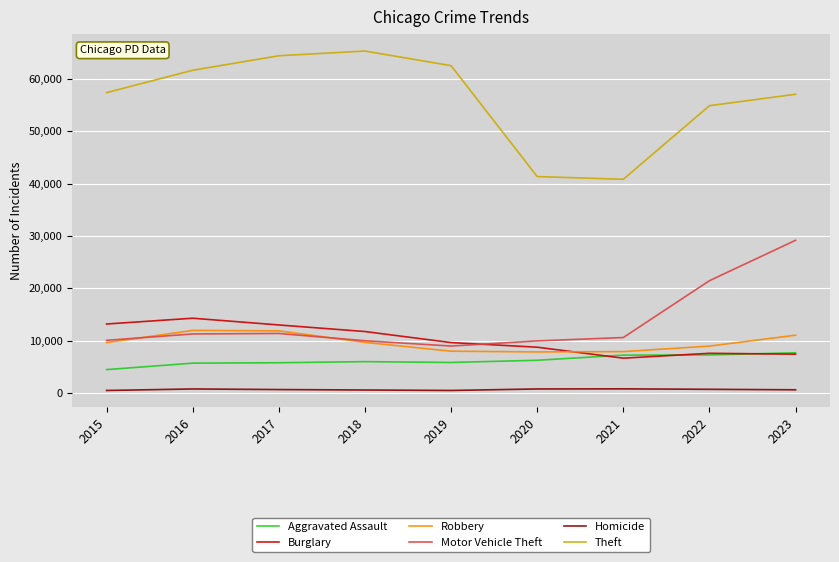

True or false: Burglary and Homicide intersect in this chart.

False